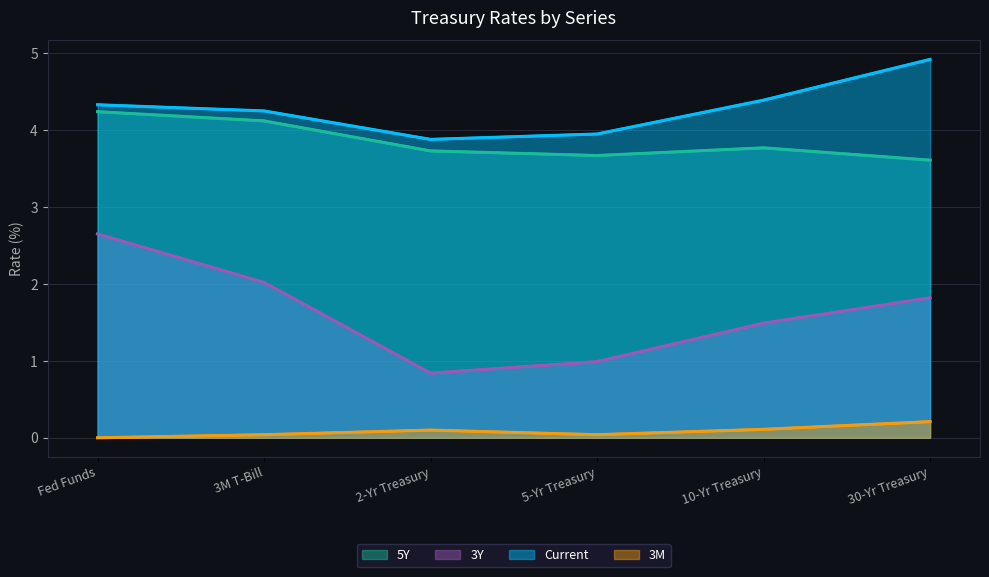

Between 5-Yr Treasury and 10-Yr Treasury, which series saw the biggest shift?

3Y